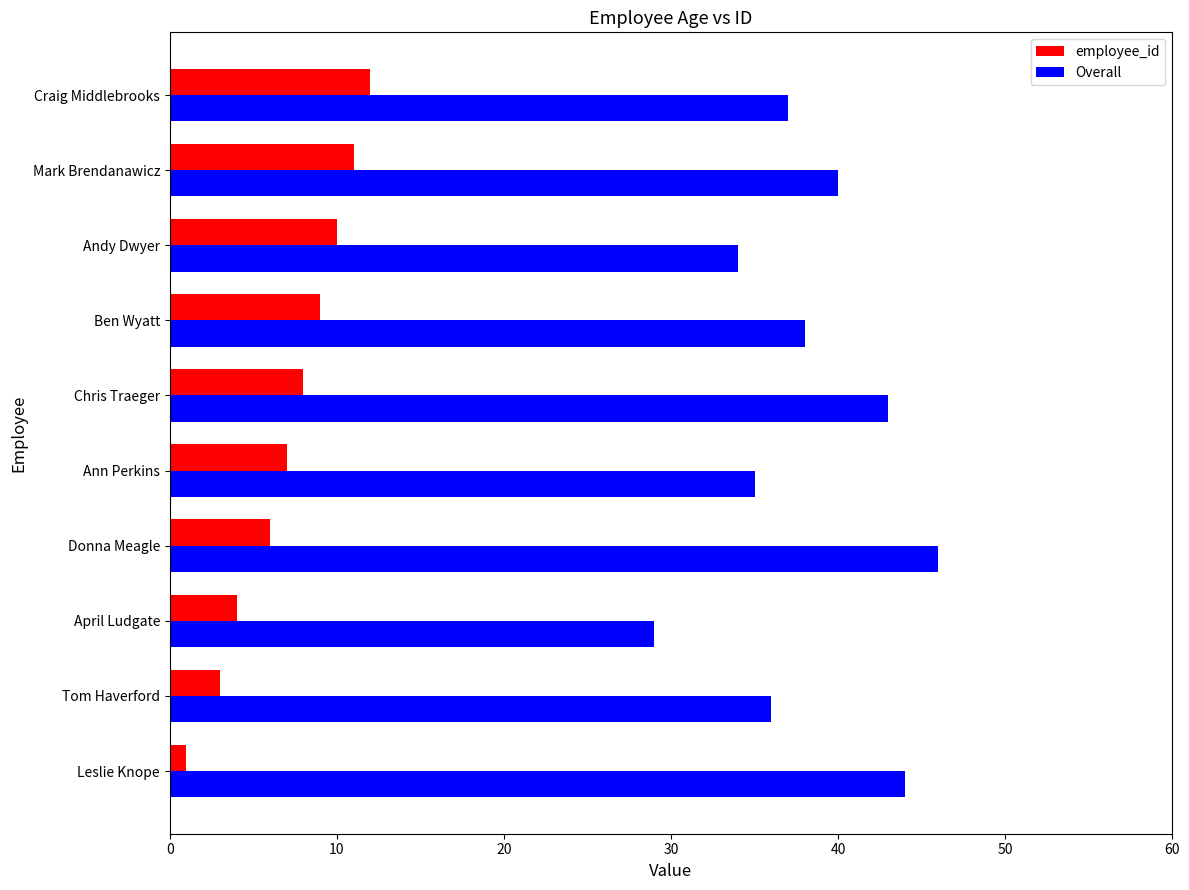

What is the difference between the maximum and minimum values in the Overall series?

17